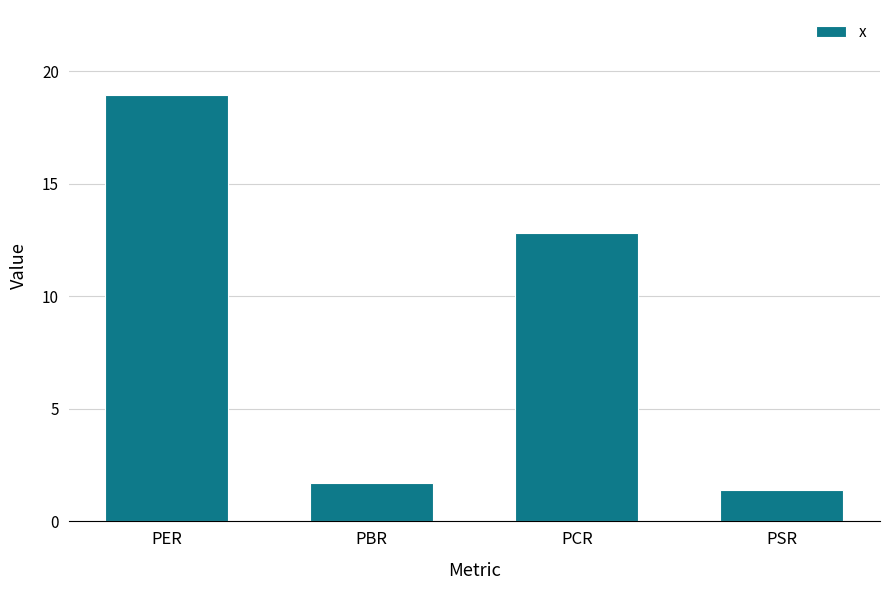

How many categories are shown in the chart?

4